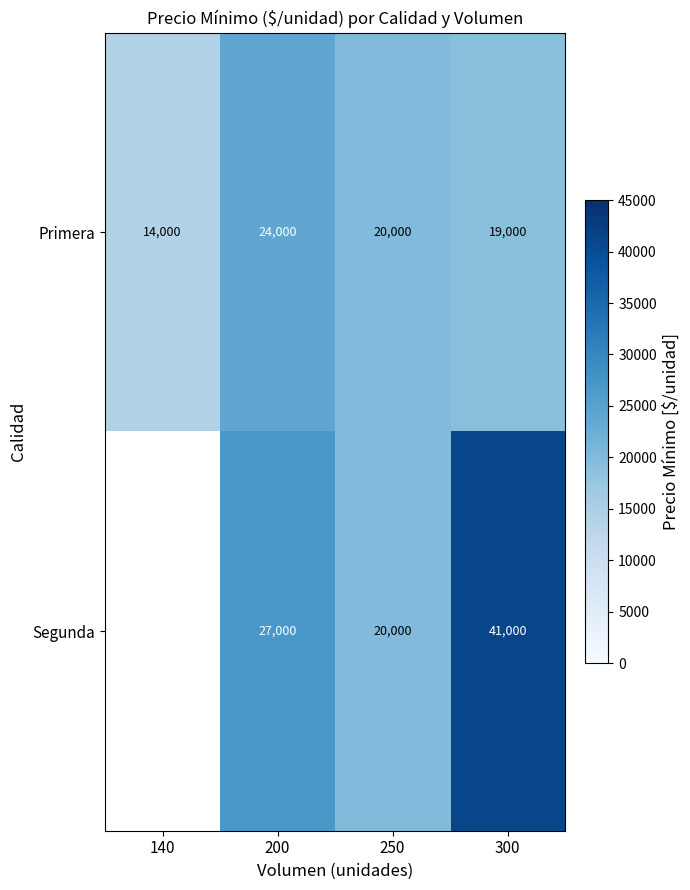

Which label corresponds to the smallest value in the chart?

140